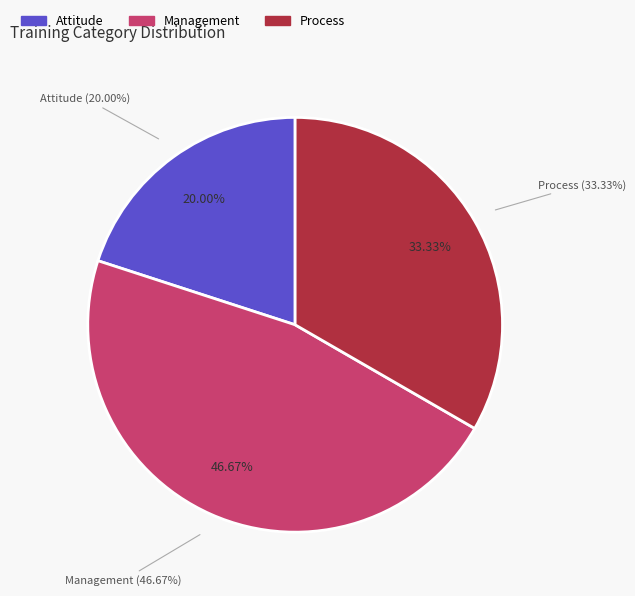

Do Attitude and Management together represent more than half of the pie?

Yes